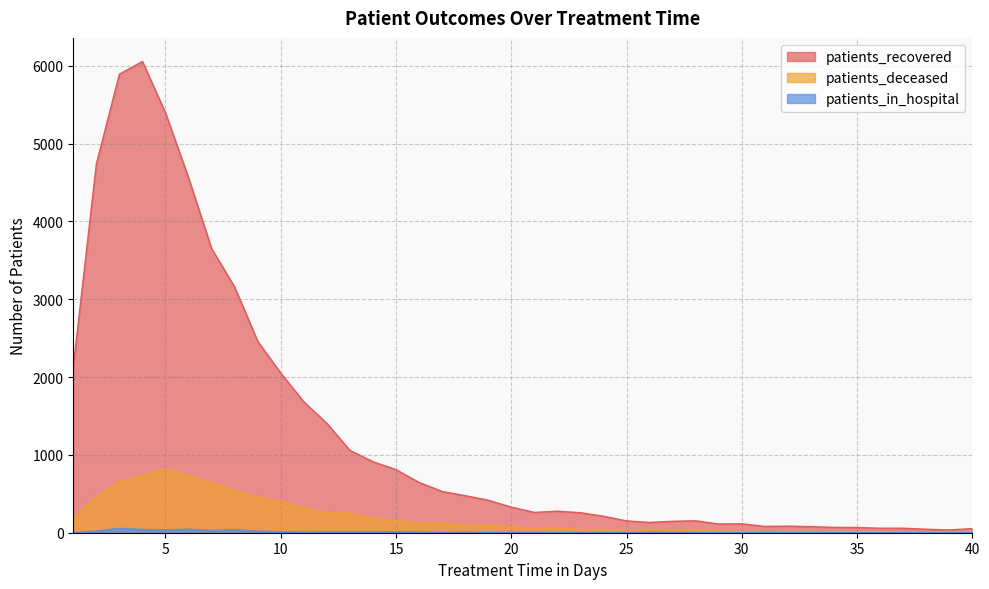

At how many categories does at least one series exceed 92?

30